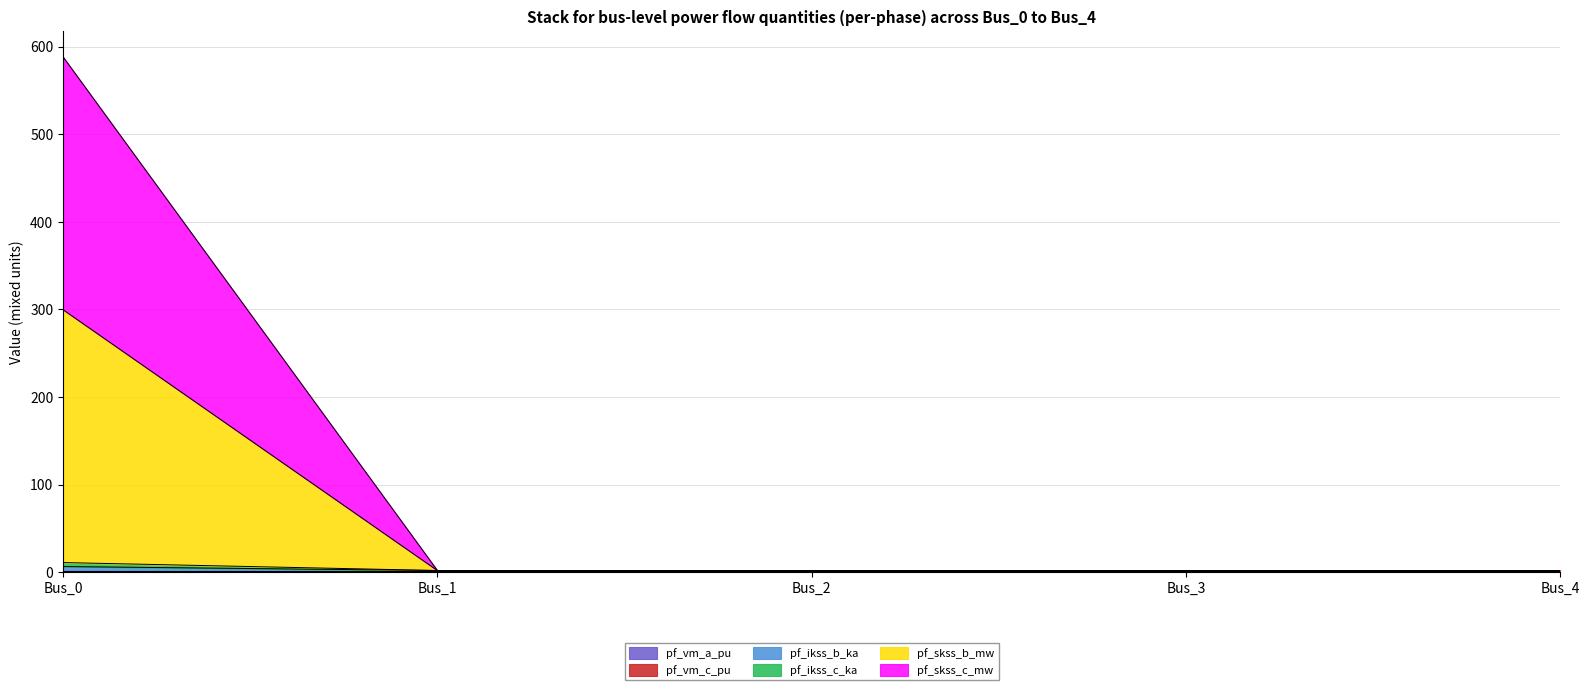

At how many categories does at least one series exceed 292?

1